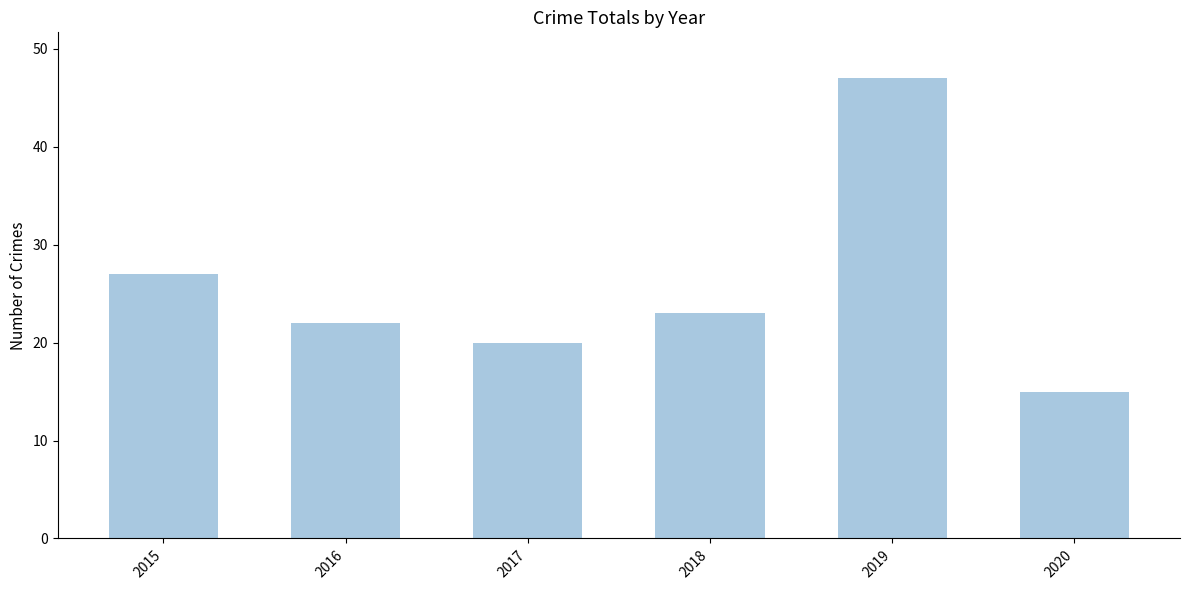

Is it true that the value at 2016 is 12?

False